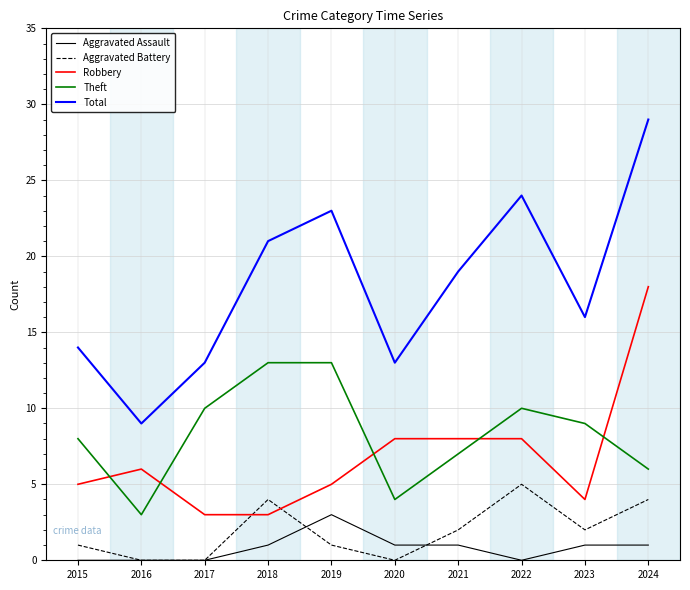

Which series has the largest range (max minus min)?

Total